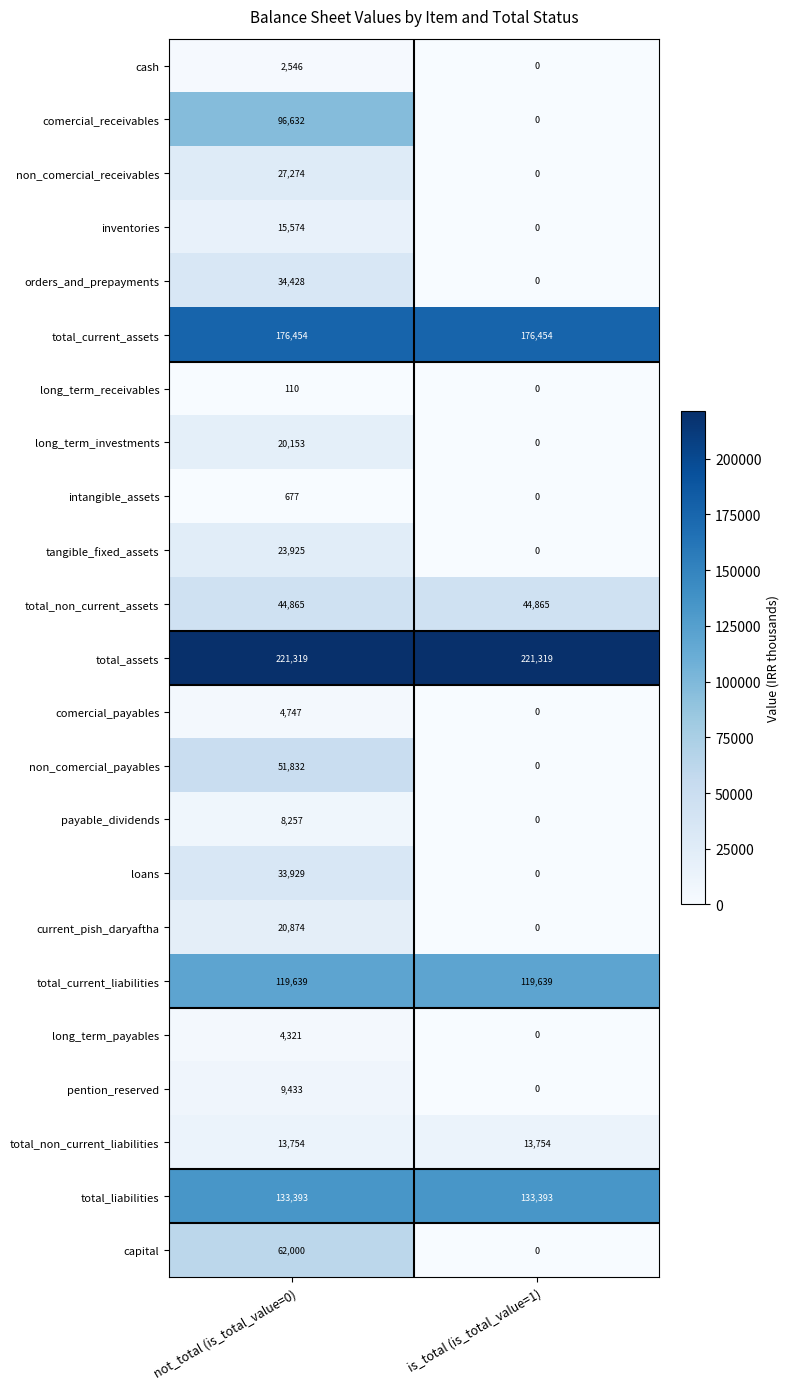

Which series has the largest range (max minus min)?

comercial_receivables